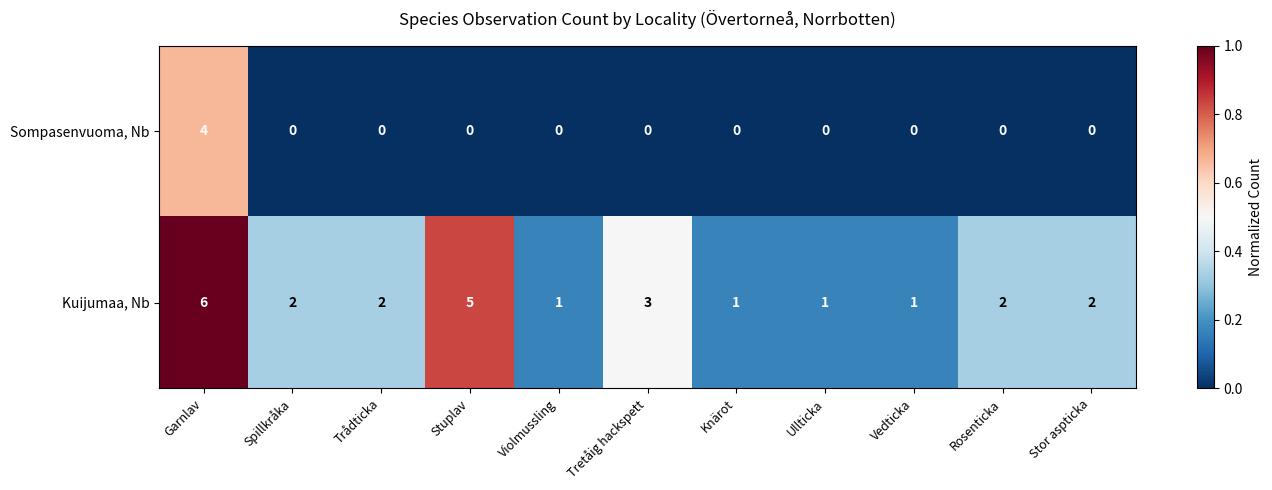

Which series has the widest spread of values?

Kuijumaa, Nb